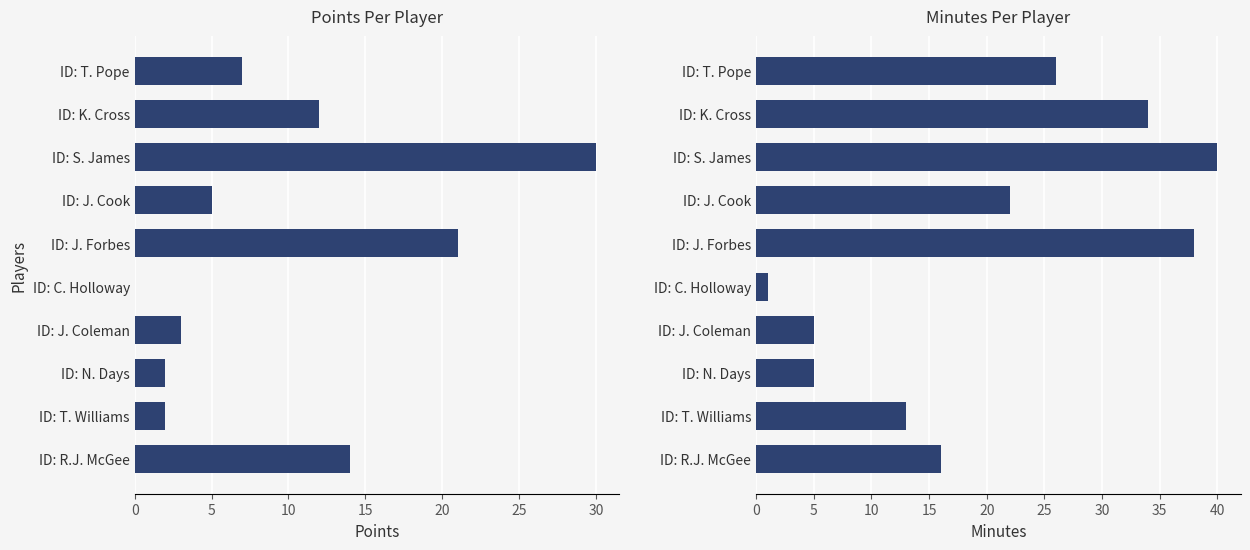

Are the bars horizontal?

Yes